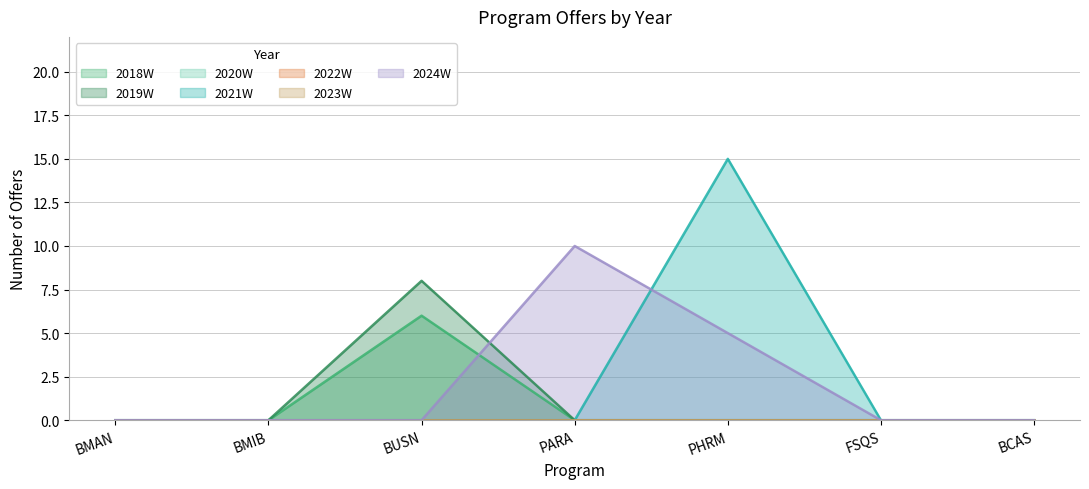

Reading left to right, extract all data points from this chart.

2018W: 0	0	6	0	0	0	0
2019W: 0	0	8	0	0	0	0
2021W: 0	0	0	0	15	0	0
2024W: 0	0	0	10	5	0	0